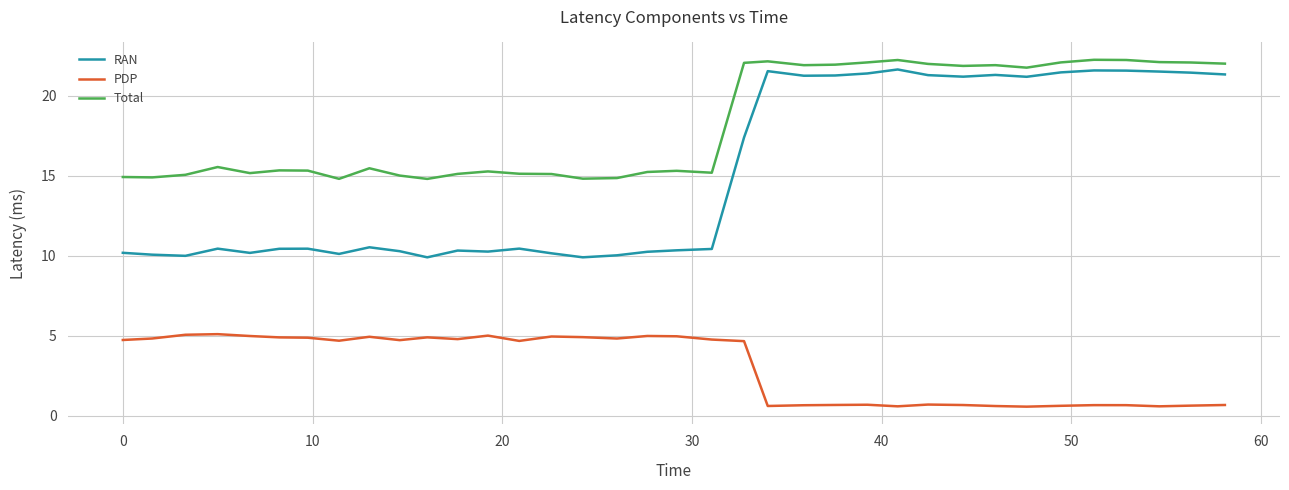

Which series has the largest total across all categories?

Total